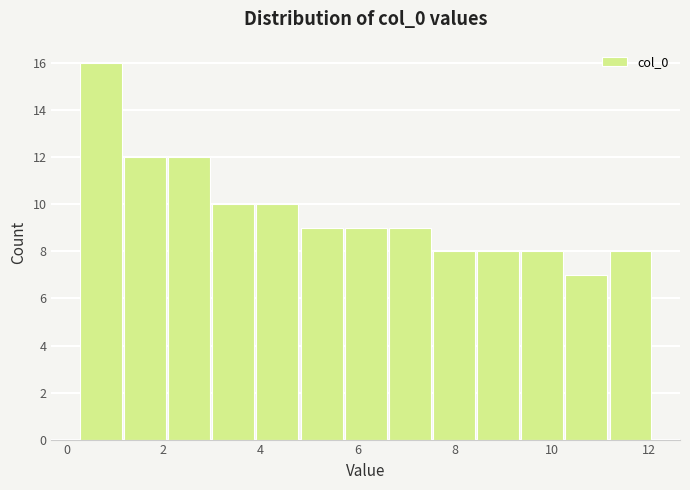

How tall is the bar that spans 3.0 to 3.8 on the x-axis? Neither the bar edges nor the heights are printed on the chart, so give them approximately, as read against the axes.

10